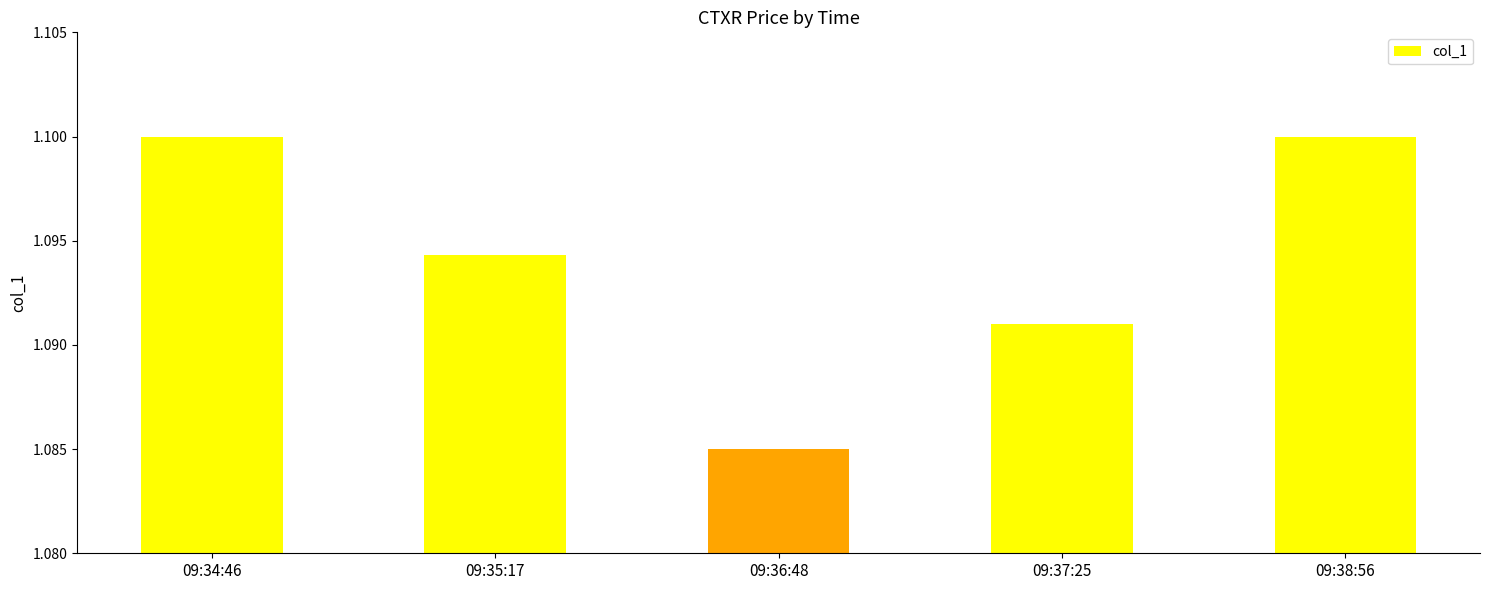

Between 09:35:17 and 09:38:56, which is larger?

09:38:56